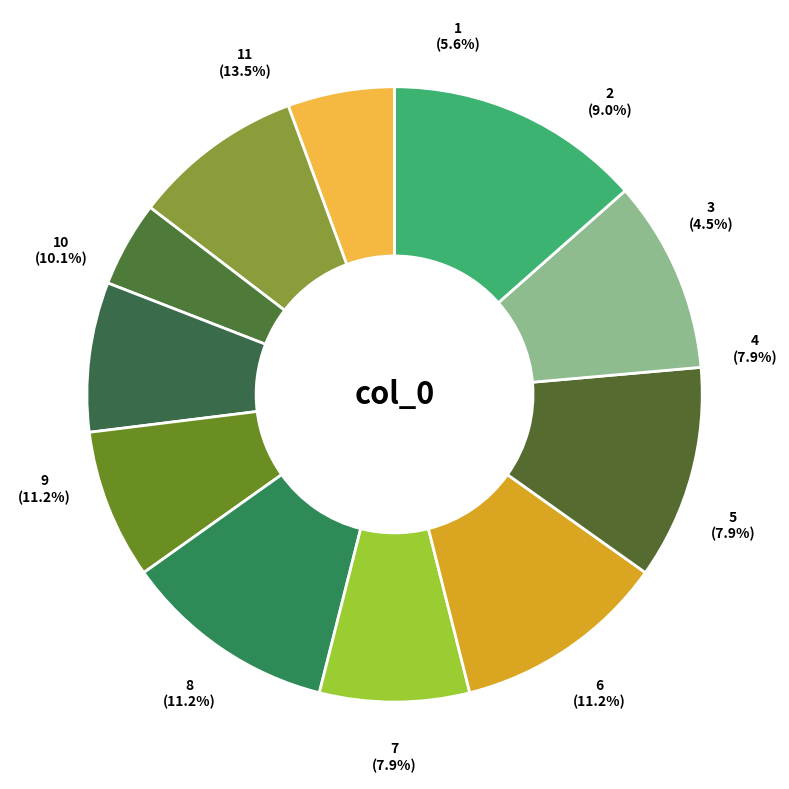

Rank the categories by value from highest to lowest.

11, 6, 8, 9, 10, 2, 4, 5, 7, 1, 3